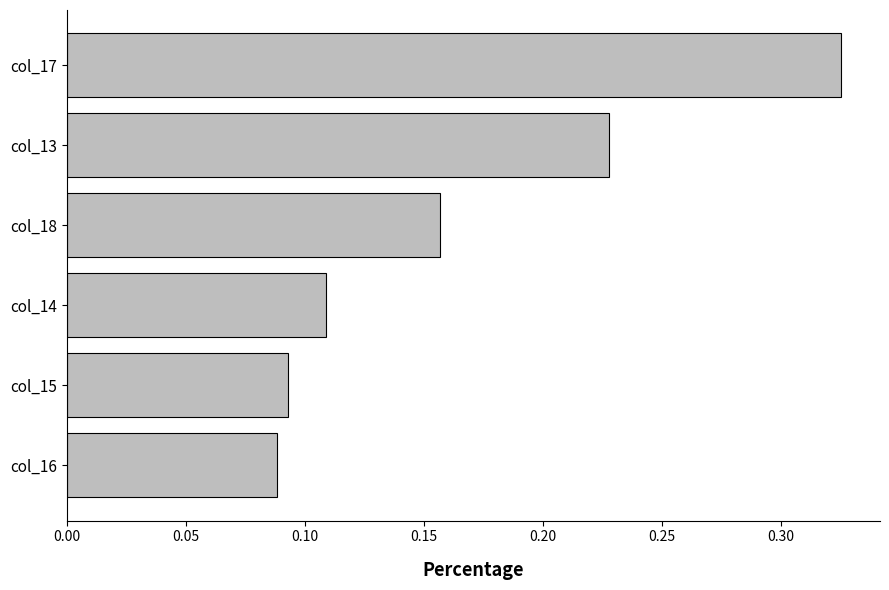

How many distinct data groups are displayed?

1